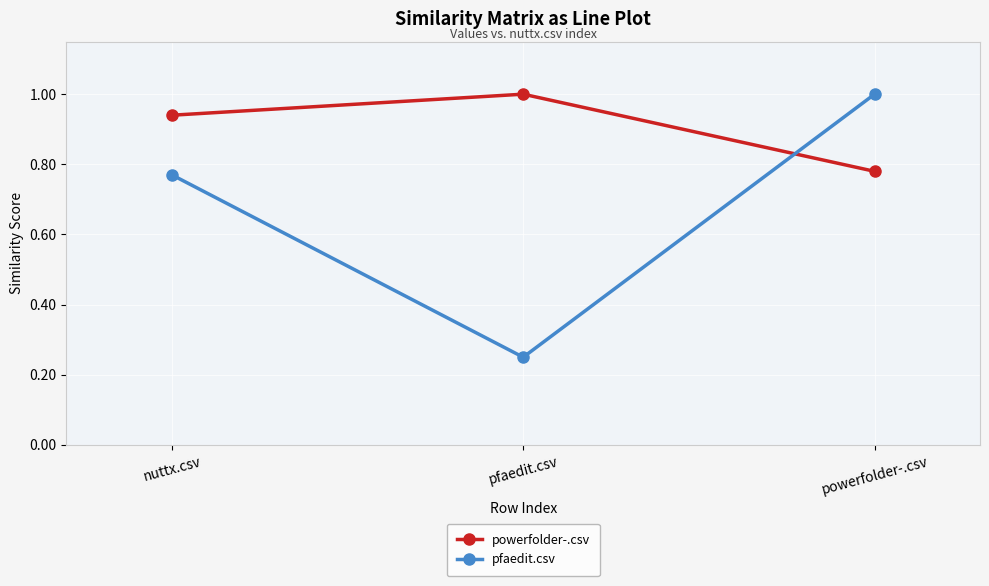

What is the maximum value for pfaedit.csv?

1.0